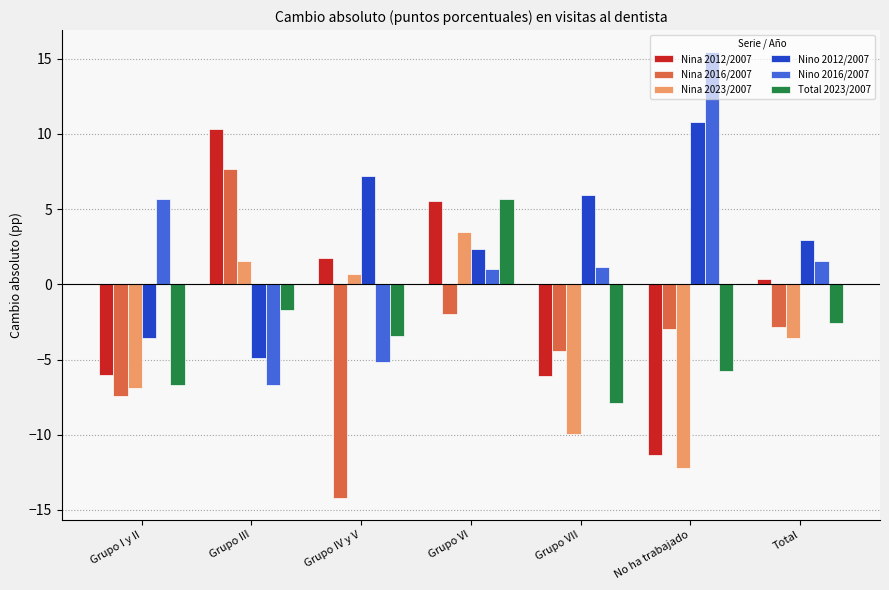

What is the difference between the maximum and minimum values in the Total 2023/2007 series?

13.5